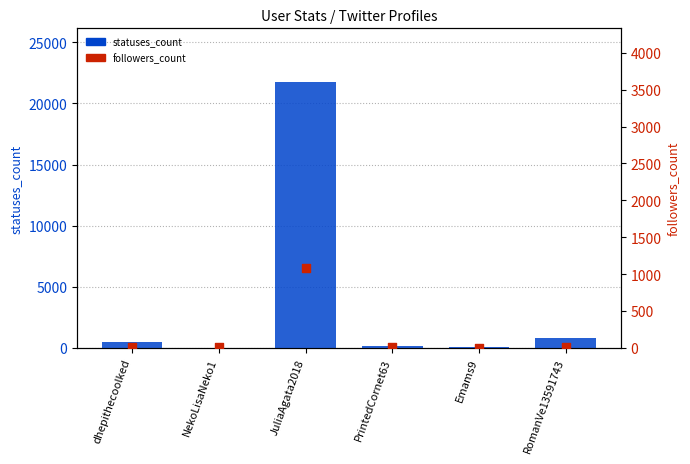

At how many categories does at least one series exceed 15116?

1